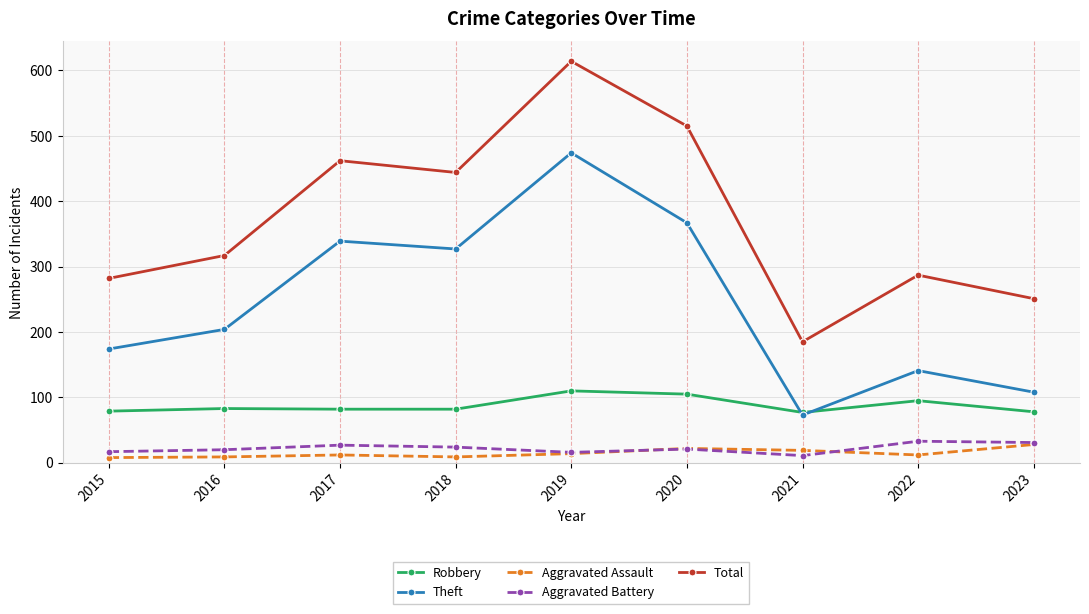

What is the sum of all Robbery values?

791